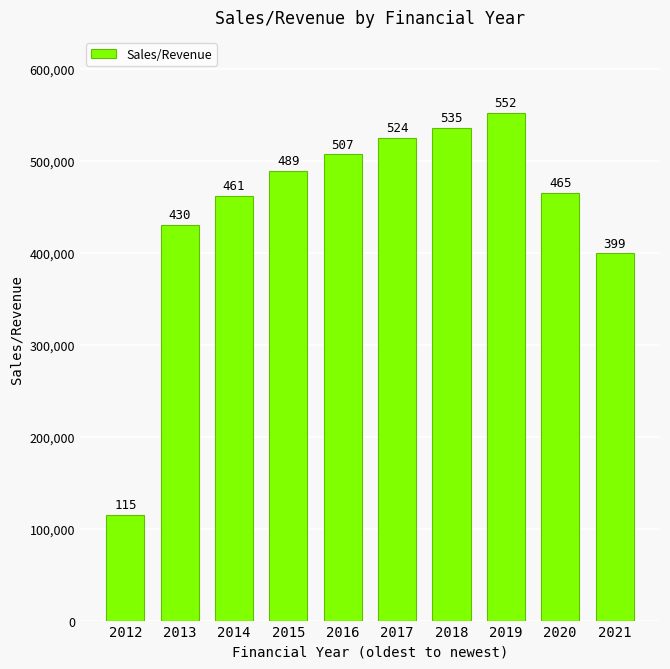

Reading left to right, what are all the values shown in this chart?

2012=115285	2013=430726	2014=461768	2015=489190	2016=507344	2017=524918	2018=535689	2019=552132	2020=465239	2021=399527